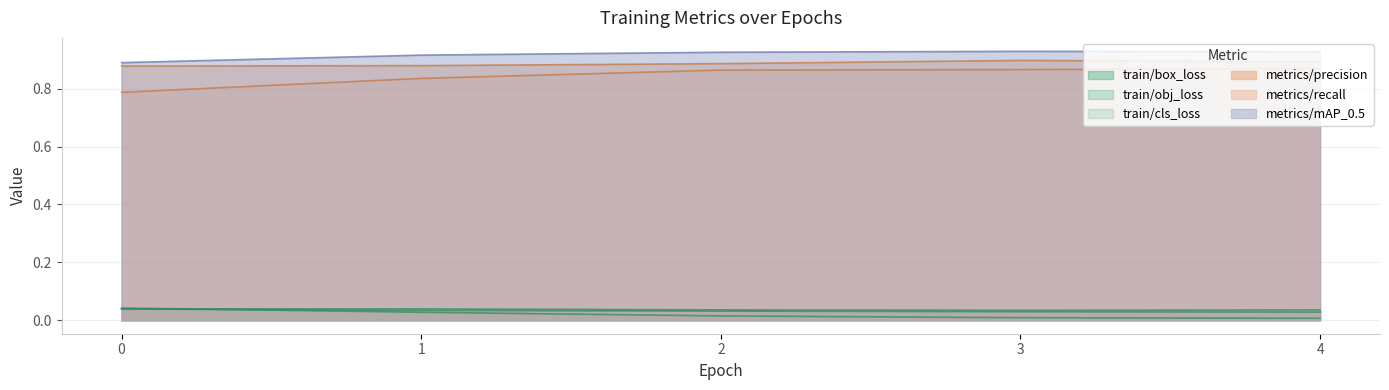

True or false: train/cls_loss has more than 1 points higher than both neighbors.

False